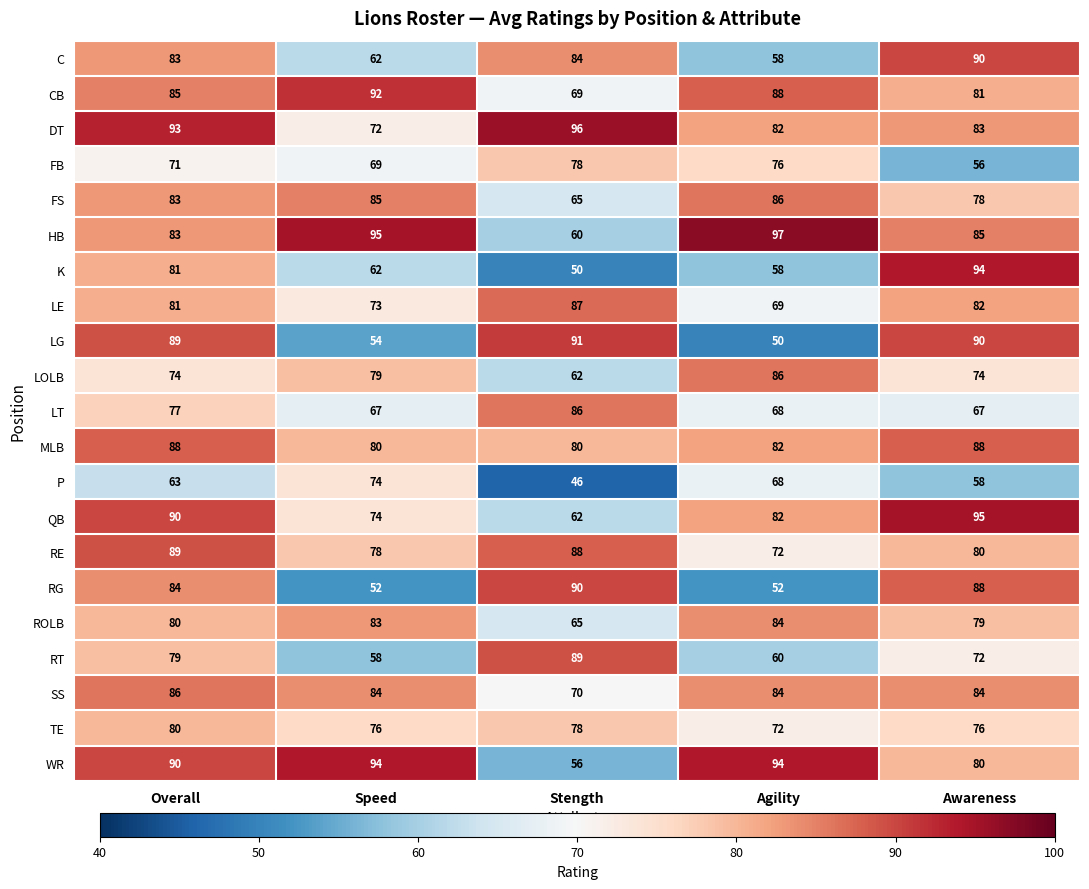

Which series has the largest range (max minus min)?

K